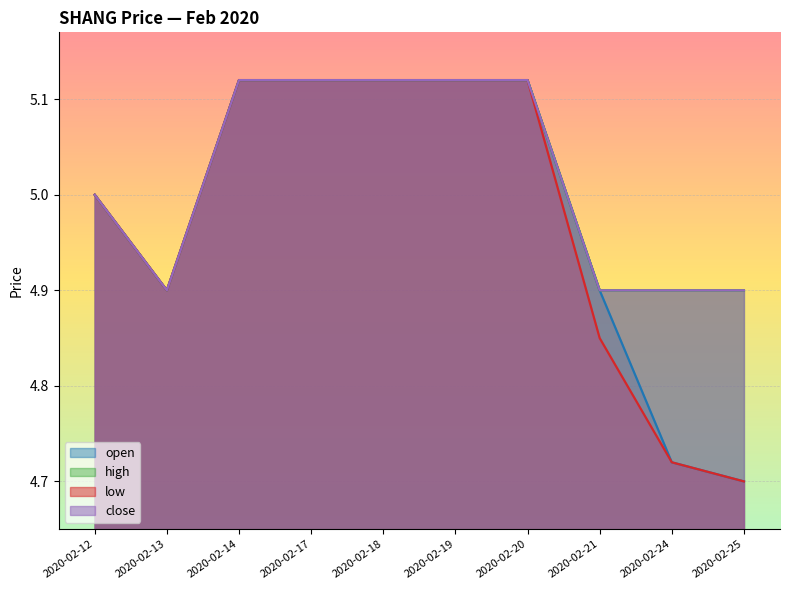

What are all the series names shown in the legend?

open, high, low, close